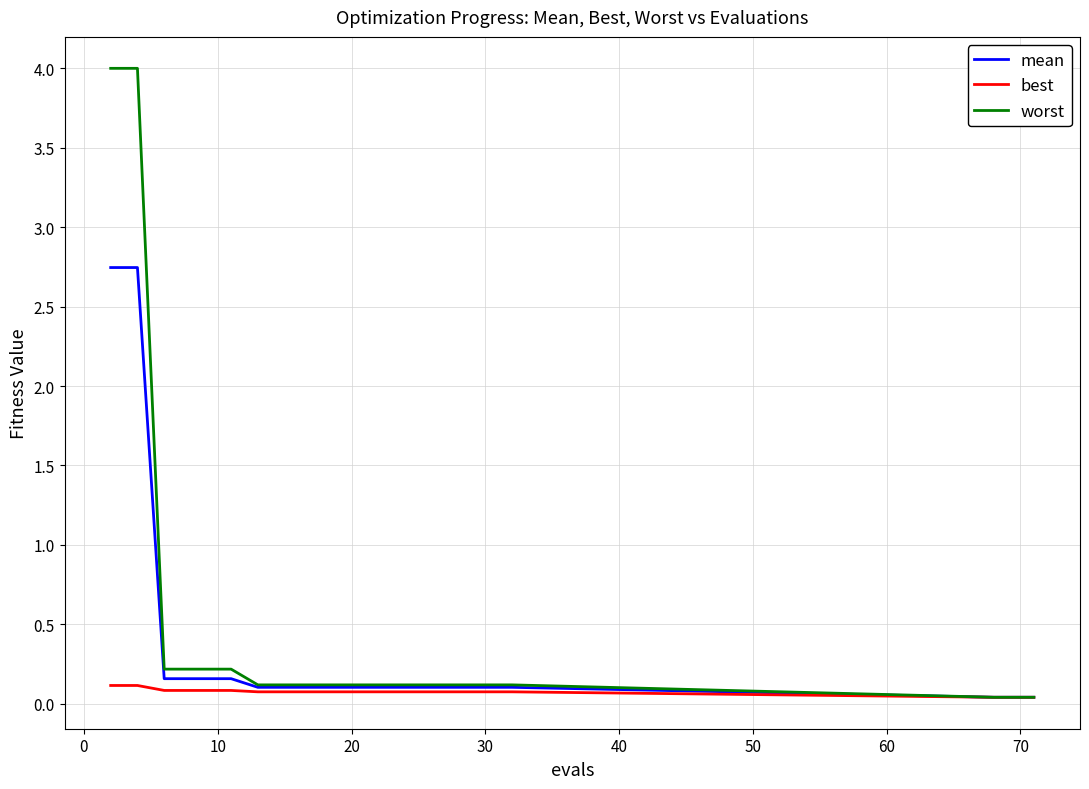

Which series has the largest range (max minus min)?

worst